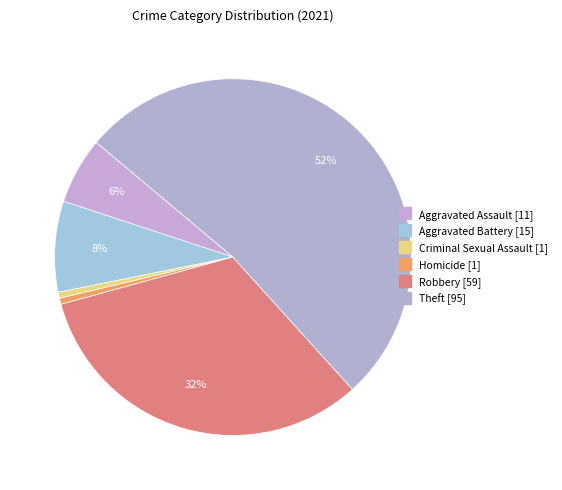

Count the number of slices in the pie.

6